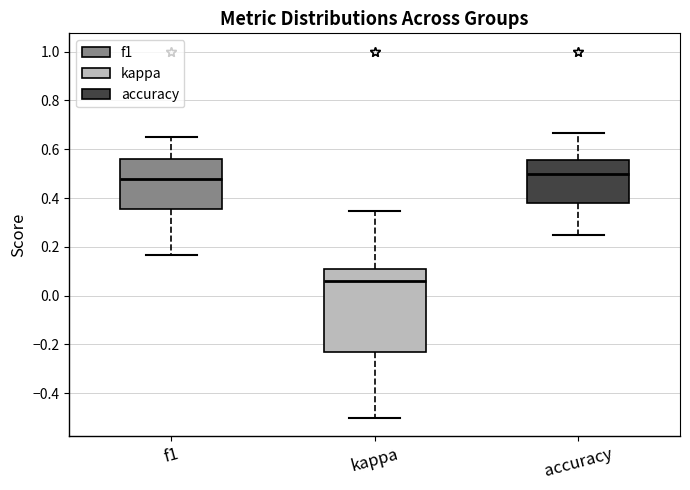

Which box's median line is the highest?

accuracy